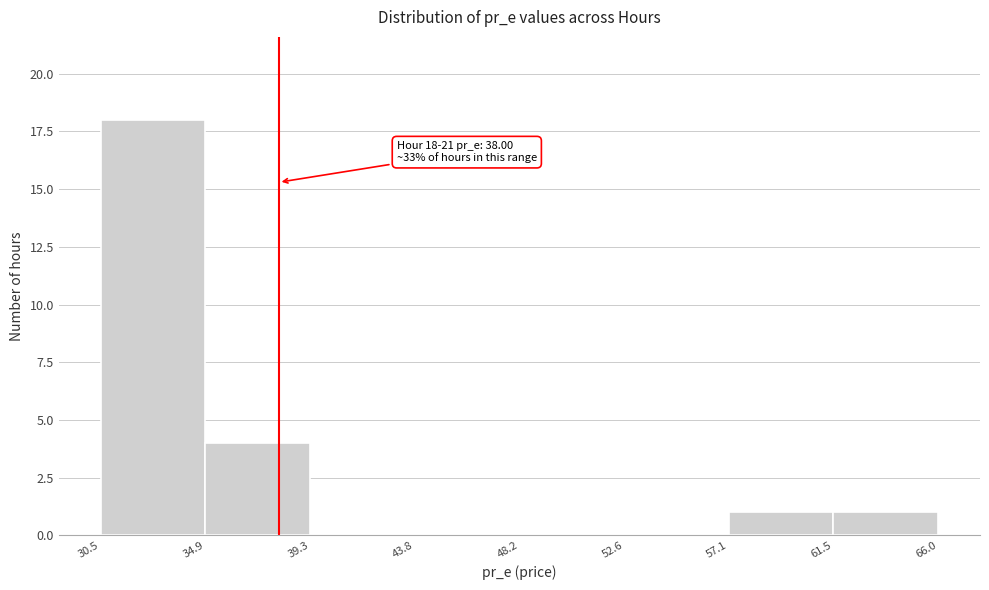

Which range on the x-axis has the tallest bar?

30.5 to 34.9